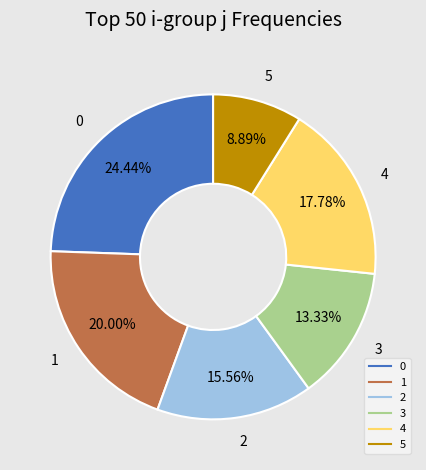

Is there a majority slice in this chart?

No